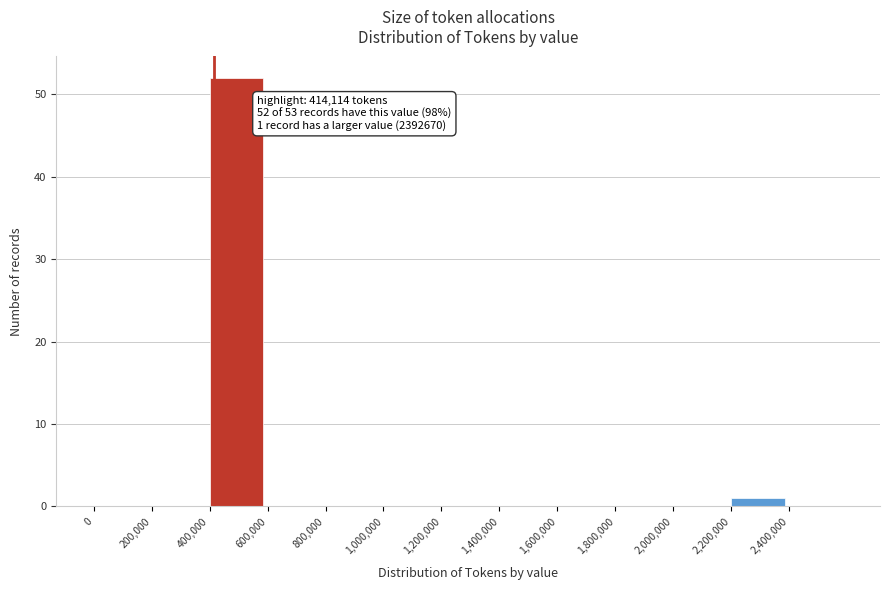

Over which range of the x-axis is the bar tallest?

400000 to 600000